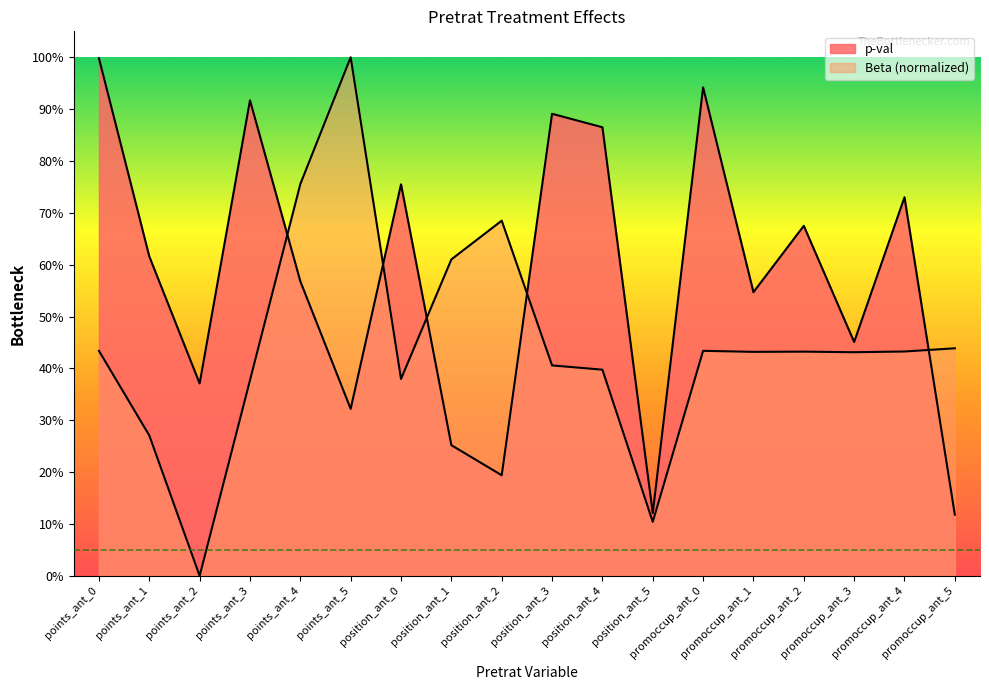

What are all the series names shown in the legend?

p-val, Beta